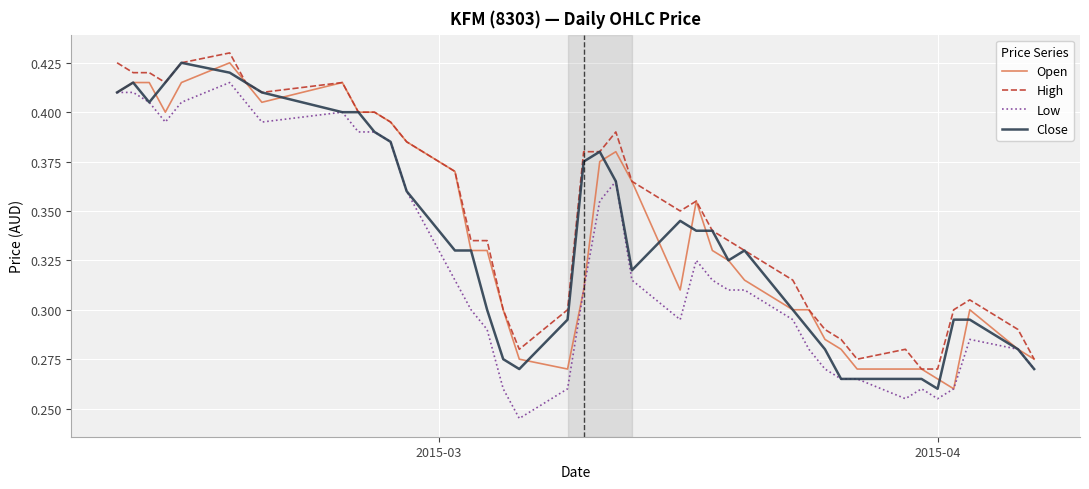

Which series has the largest total across all categories?

High